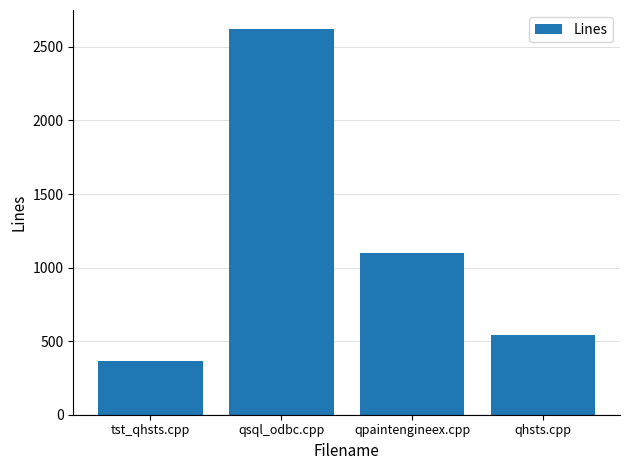

Reading left to right, list all the values displayed in this chart.

tst_qhsts.cpp=365	qsql_odbc.cpp=2620	qpaintengineex.cpp=1098	qhsts.cpp=544